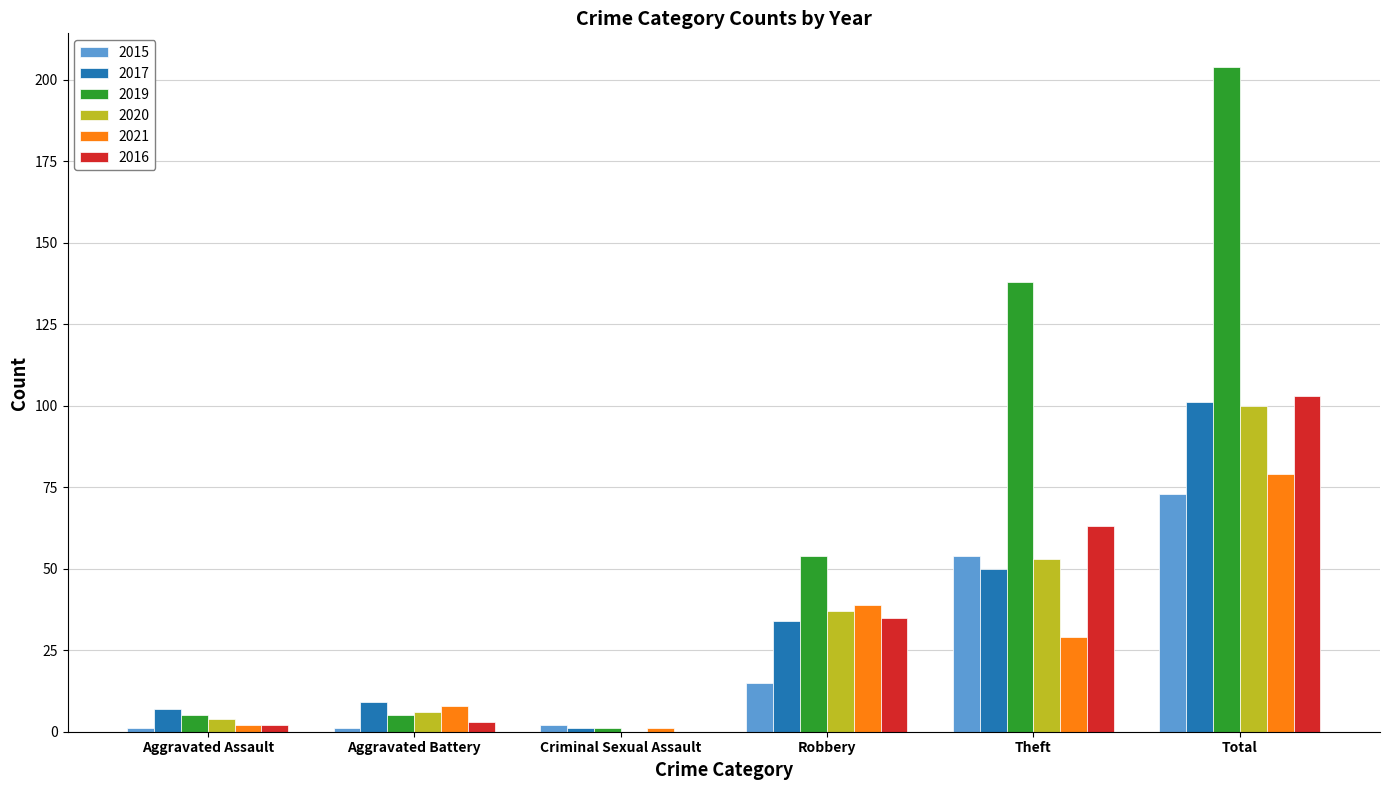

What is the sum of all 2015 values?

146